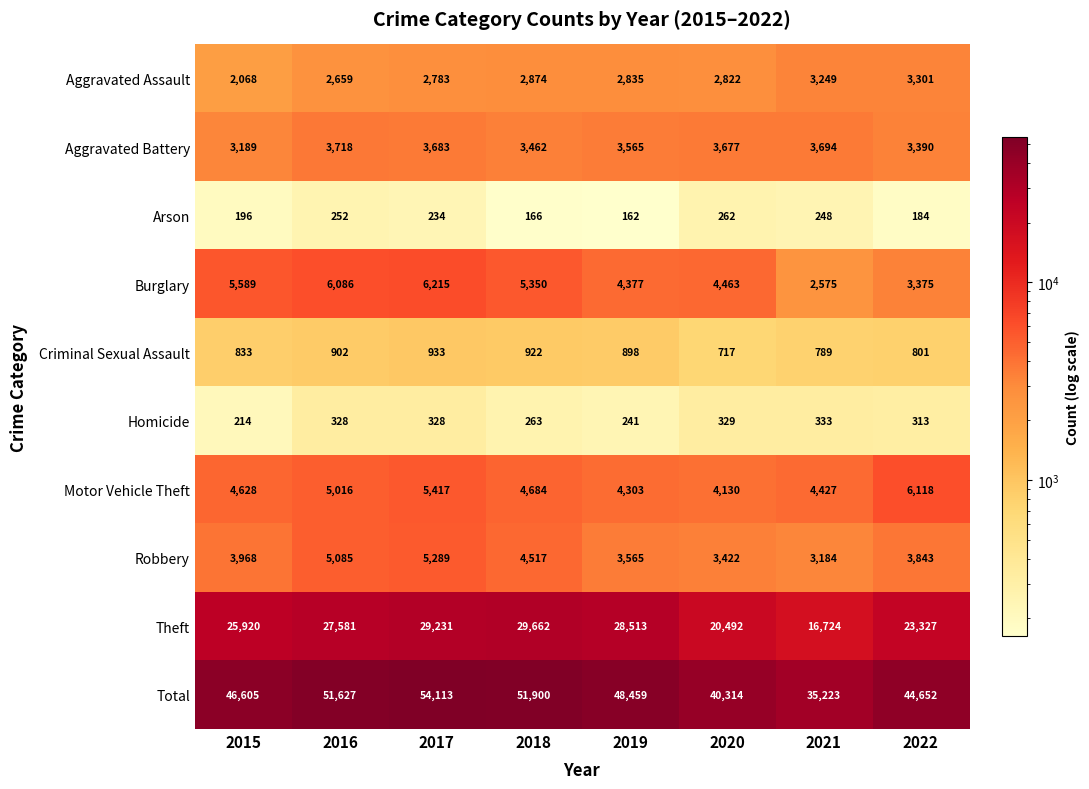

The value of Homicide at 2016 is 328. True or false?

True